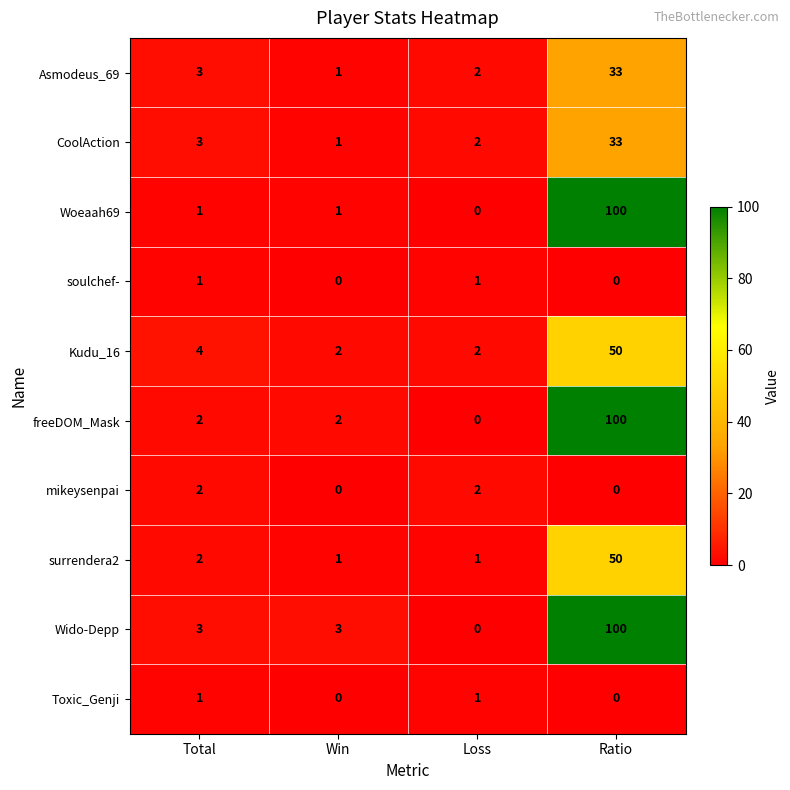

Rank the categories by CoolAction value from lowest to highest.

Win, Loss, Total, Ratio